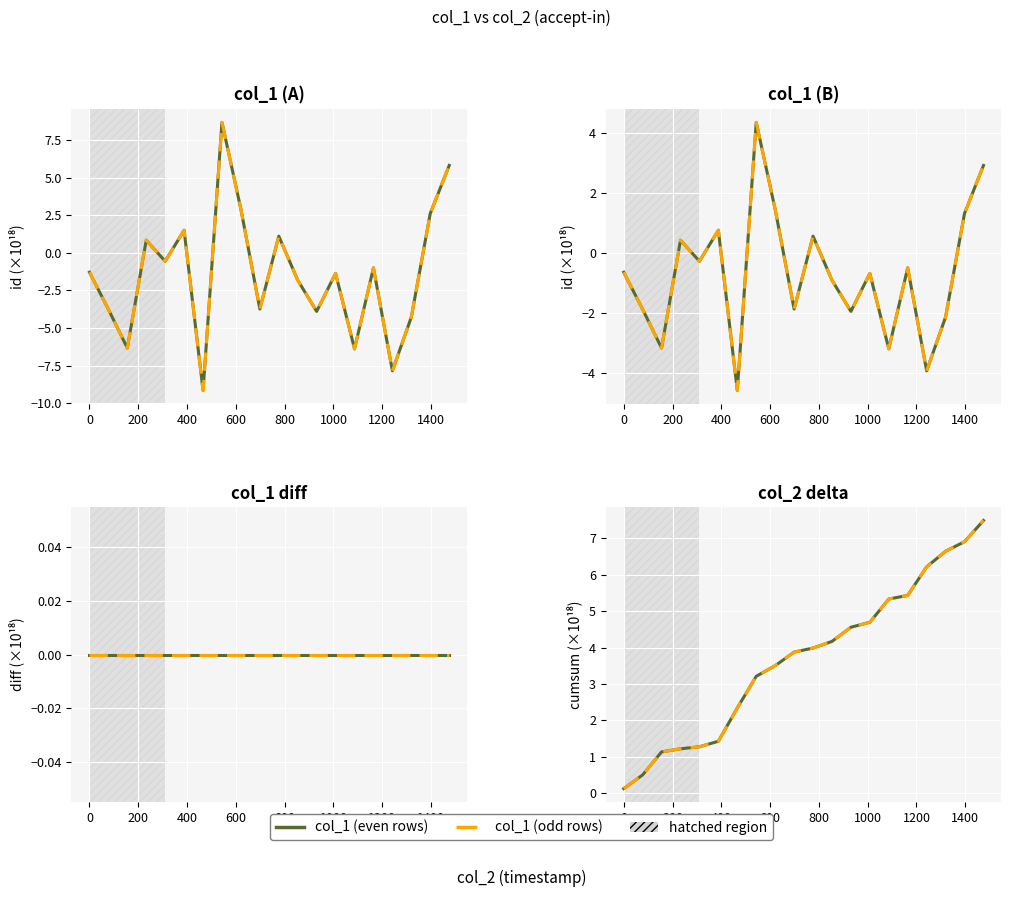

The col_1 (odd rows) series shows 0.8 at 1000. True or false?

False